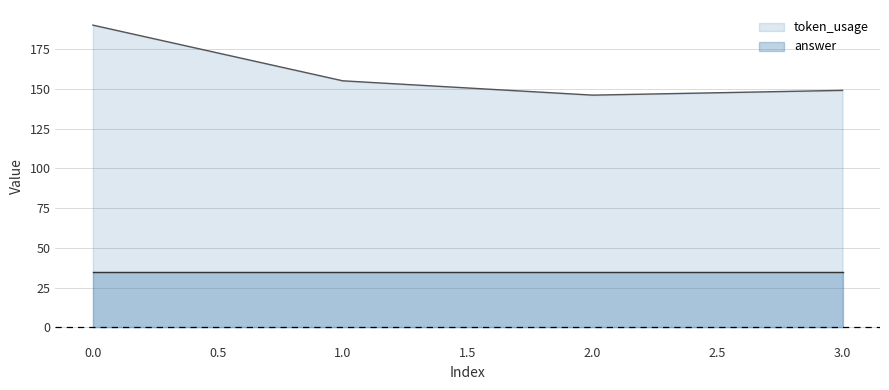

The chart shows a value of 149 at 3. True or false?

True